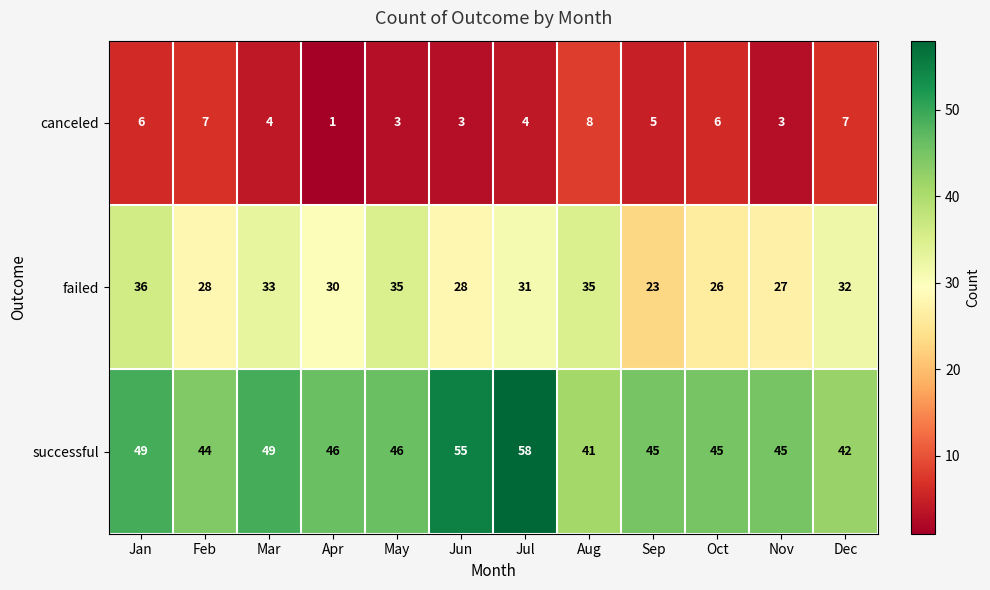

Rank the series by their maximum value, from highest to lowest.

successful, failed, canceled